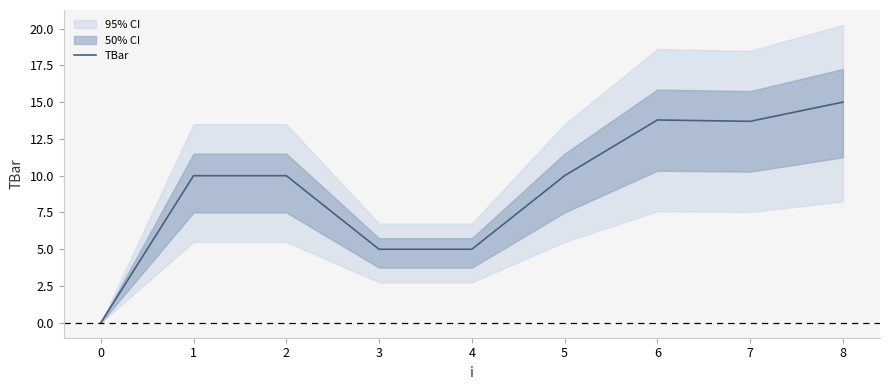

The TBar series shows 20.0 at 8. True or false?

False